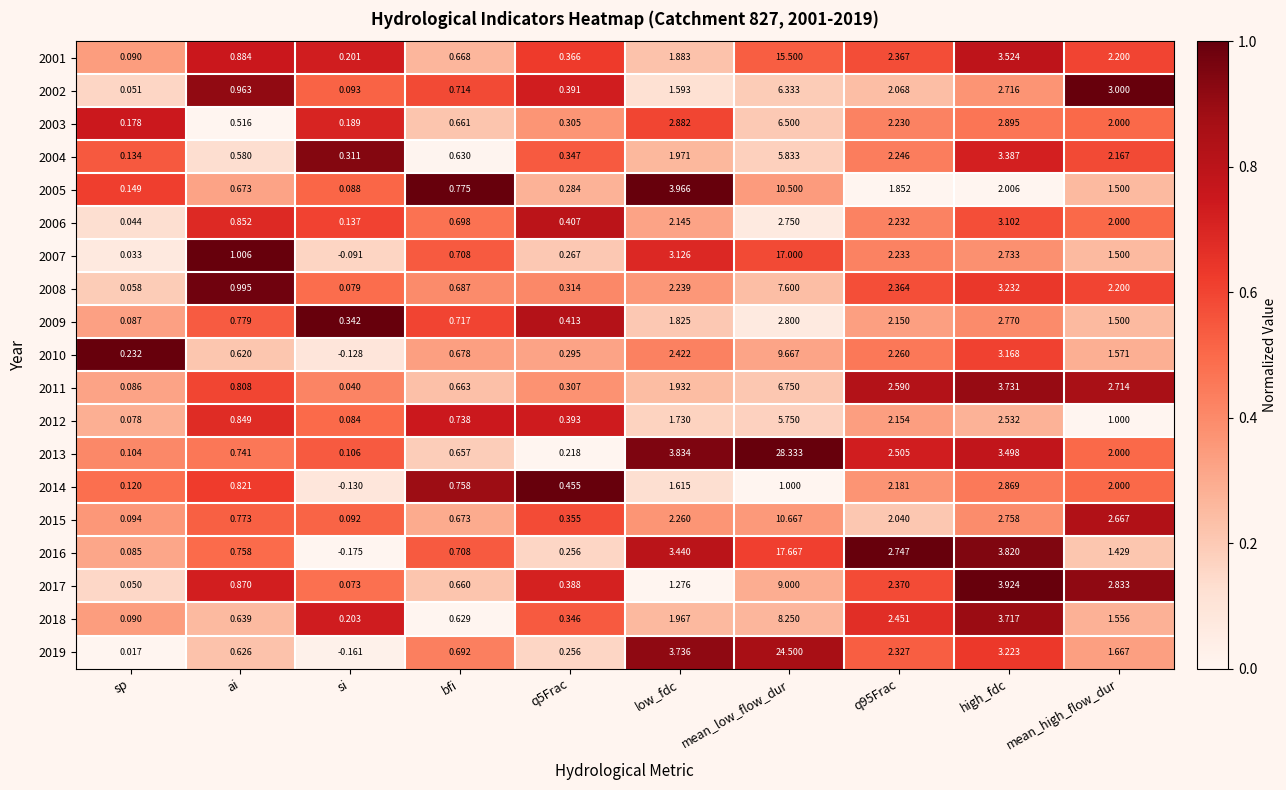

At which category is the sum across all series the highest?

mean_low_flow_dur